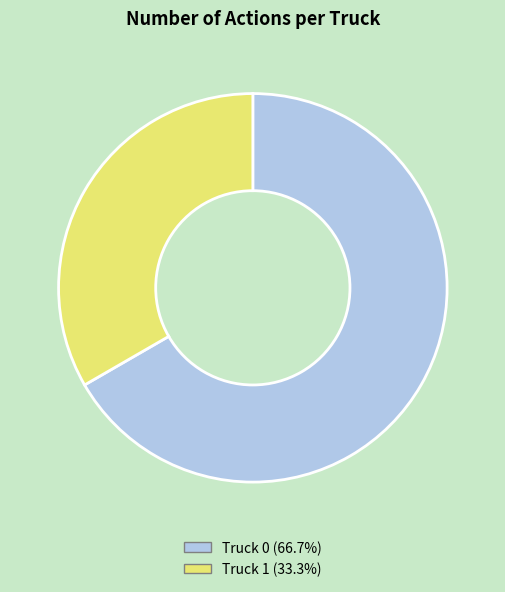

Is the sum of Truck 0 and Truck 1 greater than half?

Yes